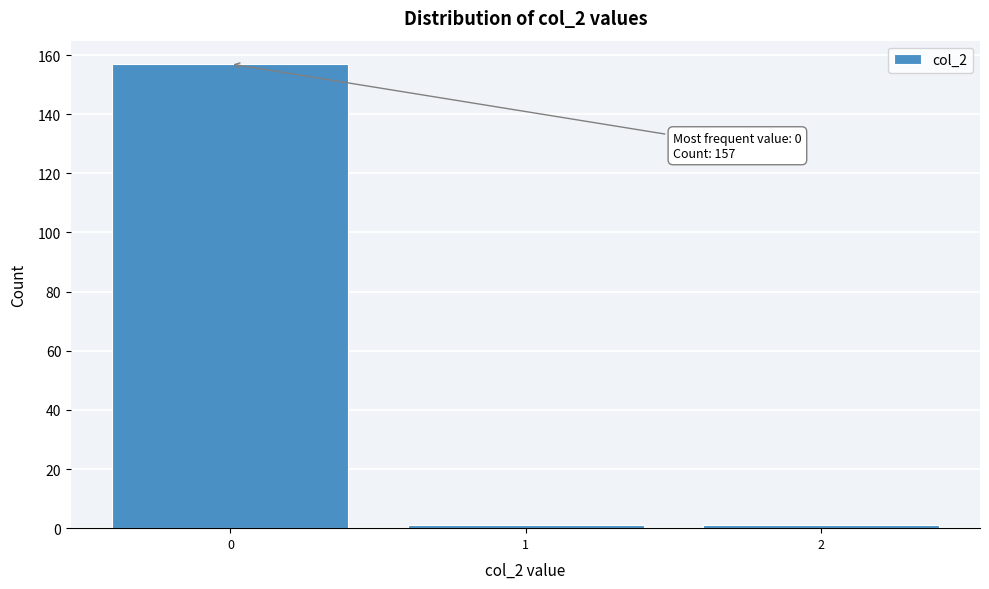

Over which range of the x-axis is the bar tallest?

-0.5 to 0.5